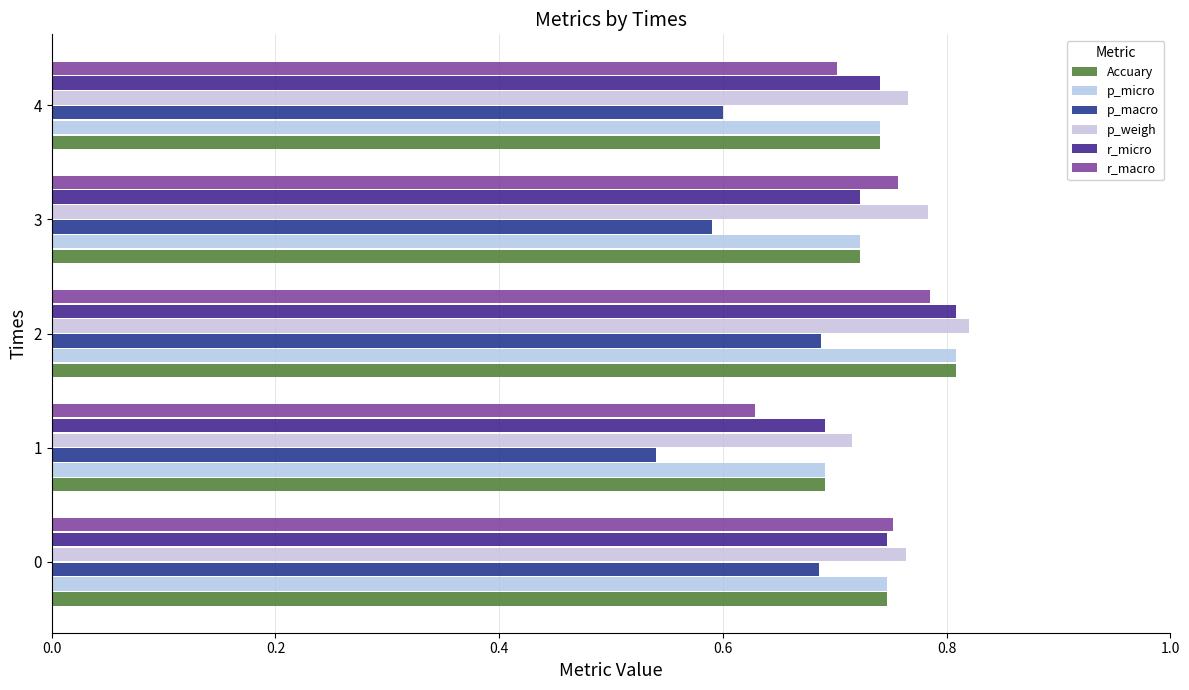

What is the greatest value displayed?

0.8